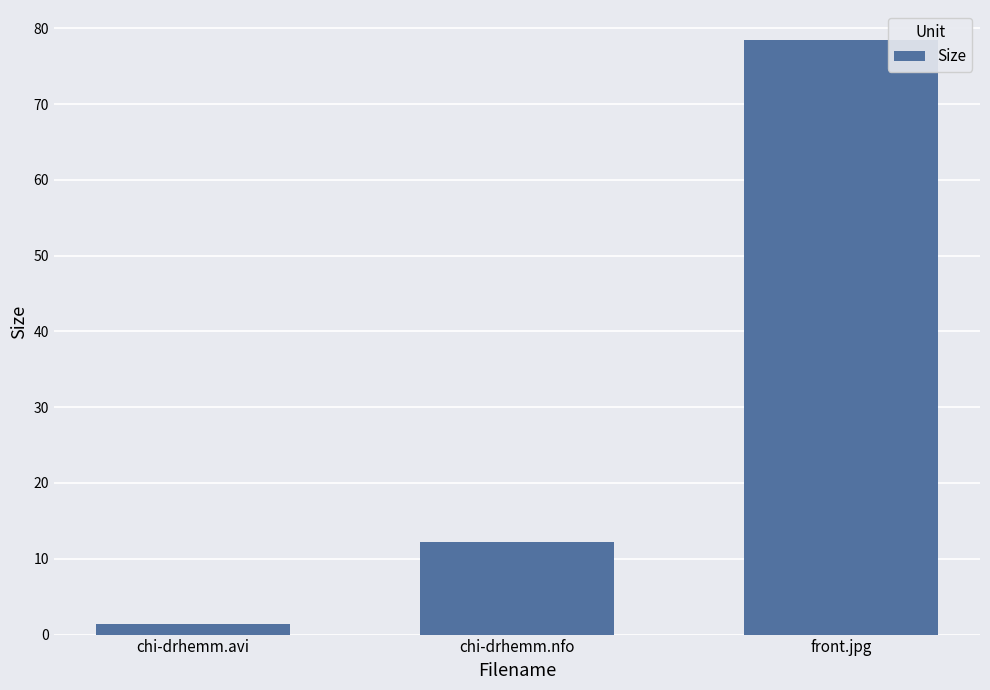

What position from the right is chi-drhemm.avi?

3